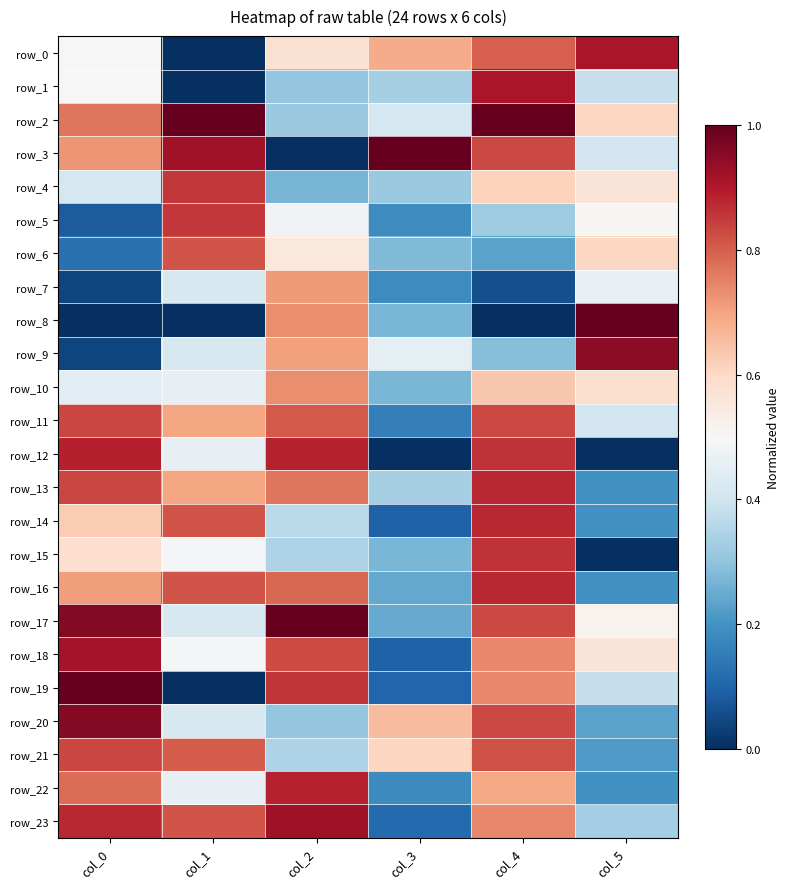

Reading right to left, what are all the values shown in this chart?

row_0: col_5=0.9	col_4=0.8	col_3=0.7	col_2=0.6	col_1=0.0	col_0=0.5
row_1: col_5=0.4	col_4=0.9	col_3=0.3	col_2=0.3	col_1=0.0	col_0=0.5
row_2: col_5=0.6	col_4=1.0	col_3=0.4	col_2=0.3	col_1=1.0	col_0=0.8
row_3: col_5=0.4	col_4=0.8	col_3=1.0	col_2=0.0	col_1=0.9	col_0=0.7
row_4: col_5=0.6	col_4=0.6	col_3=0.3	col_2=0.3	col_1=0.9	col_0=0.4
row_5: col_5=0.5	col_4=0.3	col_3=0.2	col_2=0.5	col_1=0.9	col_0=0.1
row_6: col_5=0.6	col_4=0.2	col_3=0.3	col_2=0.6	col_1=0.8	col_0=0.1
row_7: col_5=0.5	col_4=0.1	col_3=0.2	col_2=0.7	col_1=0.4	col_0=0.0
row_8: col_5=1.0	col_4=0.0	col_3=0.3	col_2=0.7	col_1=0.0	col_0=0.0
row_9: col_5=0.9	col_4=0.3	col_3=0.5	col_2=0.7	col_1=0.4	col_0=0.0
row_10: col_5=0.6	col_4=0.6	col_3=0.3	col_2=0.7	col_1=0.5	col_0=0.4
row_11: col_5=0.4	col_4=0.8	col_3=0.2	col_2=0.8	col_1=0.7	col_0=0.8
row_12: col_5=0.0	col_4=0.9	col_3=0.0	col_2=0.9	col_1=0.5	col_0=0.9
row_13: col_5=0.2	col_4=0.9	col_3=0.3	col_2=0.8	col_1=0.7	col_0=0.8
row_14: col_5=0.2	col_4=0.9	col_3=0.1	col_2=0.4	col_1=0.8	col_0=0.6
row_15: col_5=0.0	col_4=0.9	col_3=0.3	col_2=0.3	col_1=0.5	col_0=0.6
row_16: col_5=0.2	col_4=0.9	col_3=0.2	col_2=0.8	col_1=0.8	col_0=0.7
row_17: col_5=0.5	col_4=0.8	col_3=0.2	col_2=1.0	col_1=0.4	col_0=1.0
row_18: col_5=0.6	col_4=0.7	col_3=0.1	col_2=0.8	col_1=0.5	col_0=0.9
row_19: col_5=0.4	col_4=0.7	col_3=0.1	col_2=0.9	col_1=0.0	col_0=1.0
row_20: col_5=0.2	col_4=0.8	col_3=0.7	col_2=0.3	col_1=0.4	col_0=1.0
row_21: col_5=0.2	col_4=0.8	col_3=0.6	col_2=0.3	col_1=0.8	col_0=0.8
row_22: col_5=0.2	col_4=0.7	col_3=0.2	col_2=0.9	col_1=0.5	col_0=0.8
row_23: col_5=0.3	col_4=0.7	col_3=0.1	col_2=0.9	col_1=0.8	col_0=0.9